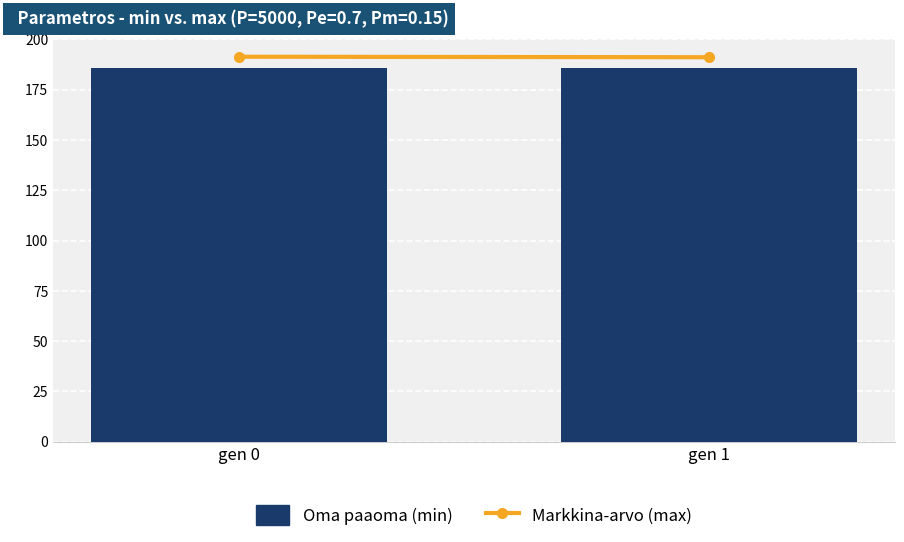

What is the average value?

186.0